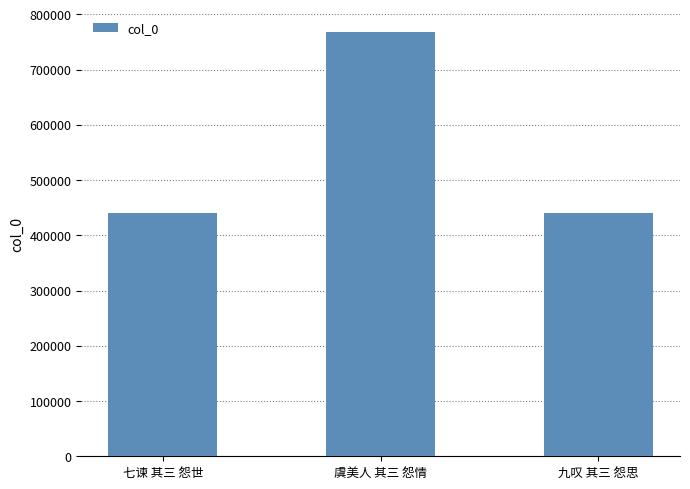

What is the change in value from 七谏 其三 怨世 to 九叹 其三 怨思?

+17